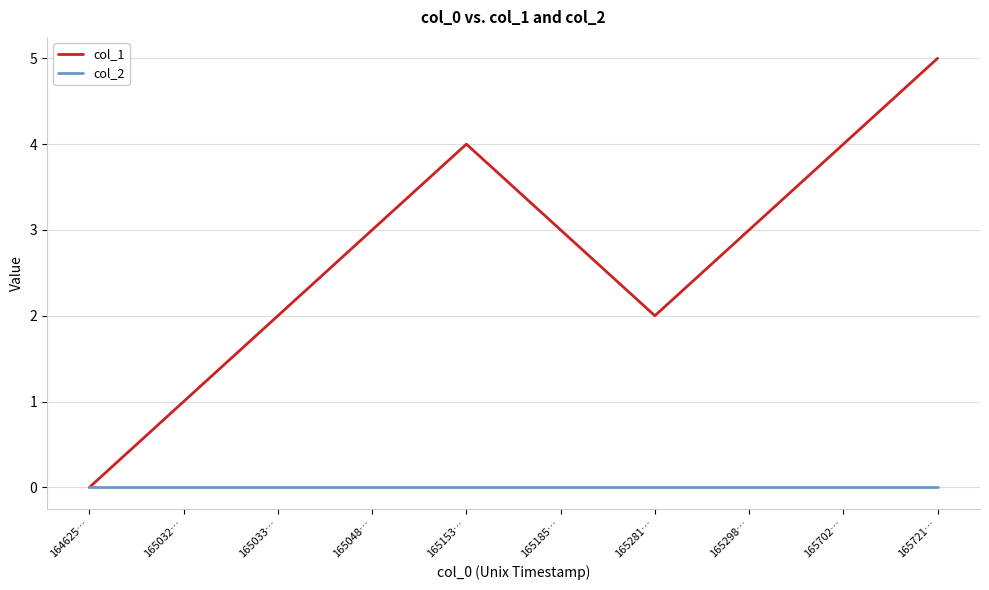

Which category has the lowest value in the col_1 series?

164625…